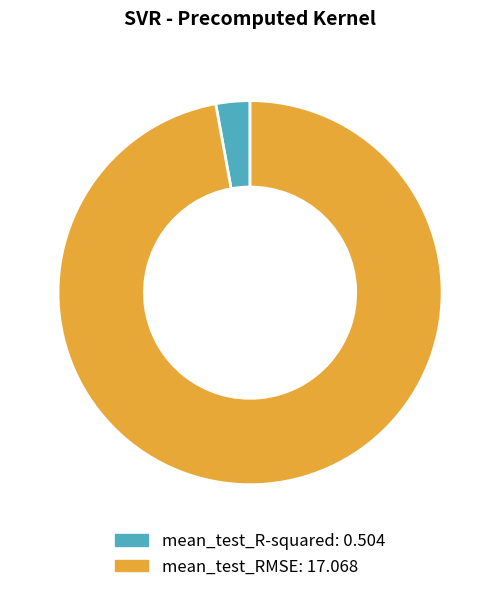

Rank the categories by value from highest to lowest.

mean_test_RMSE, mean_test_R-squared